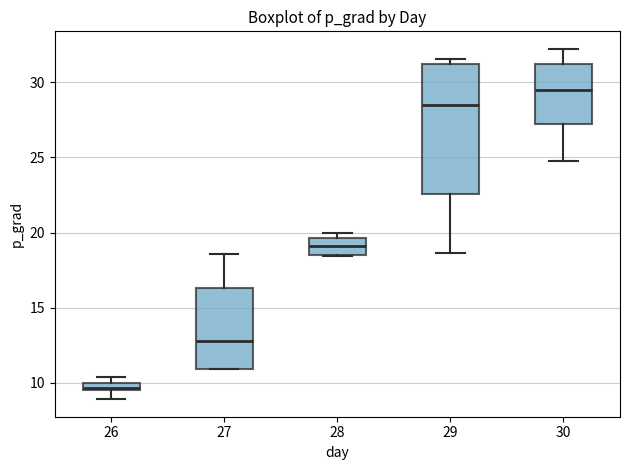

Which box has the highest median line?

30